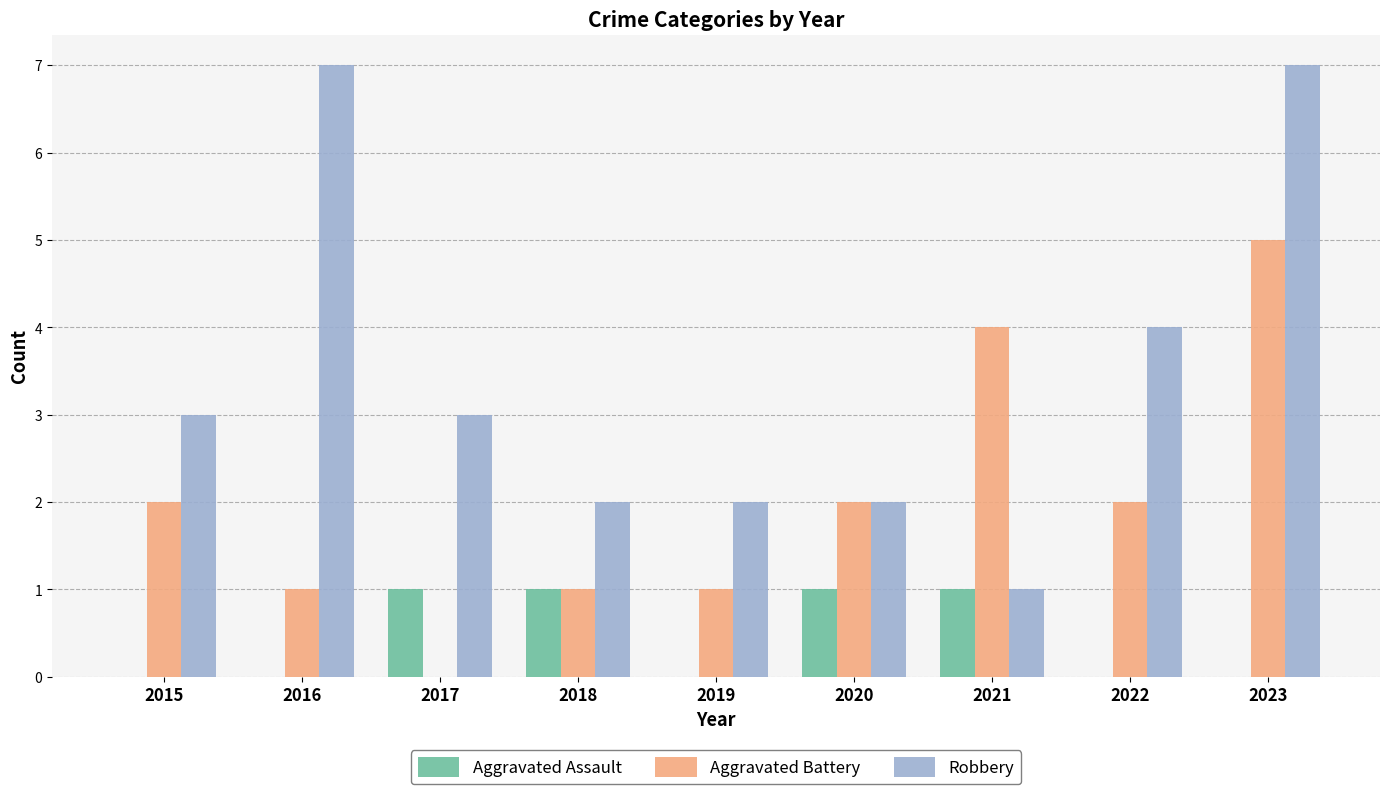

True or false: Aggravated Assault has a value of 1 at 2021.

True